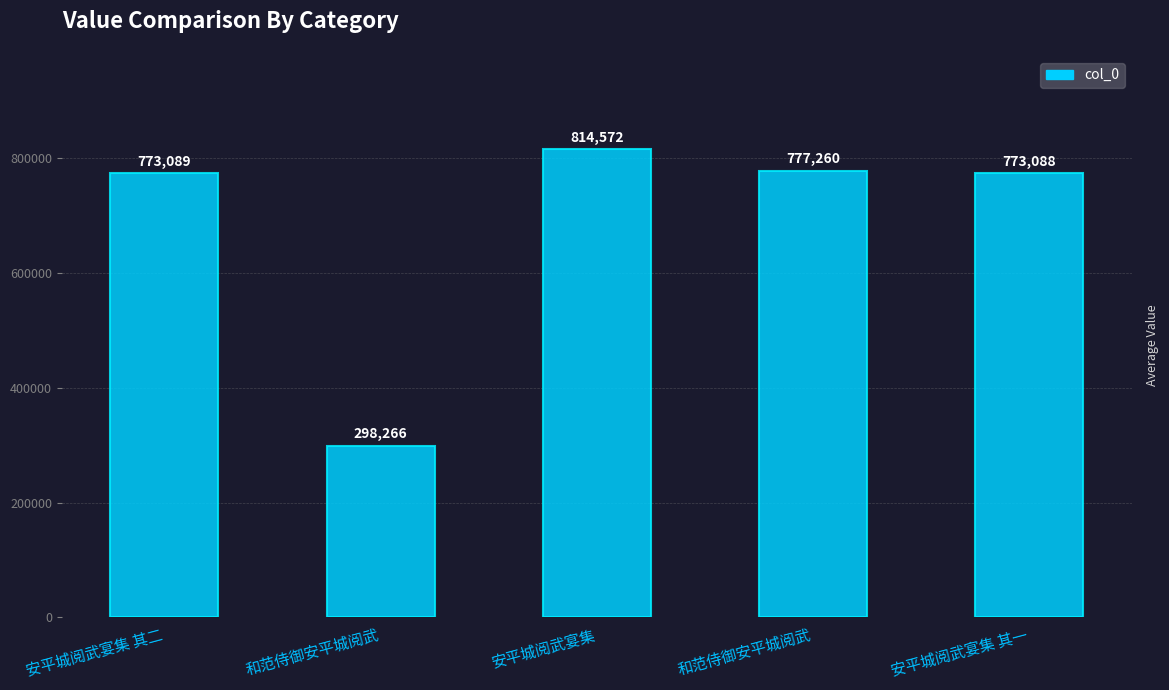

Count the number of data series in this chart.

1